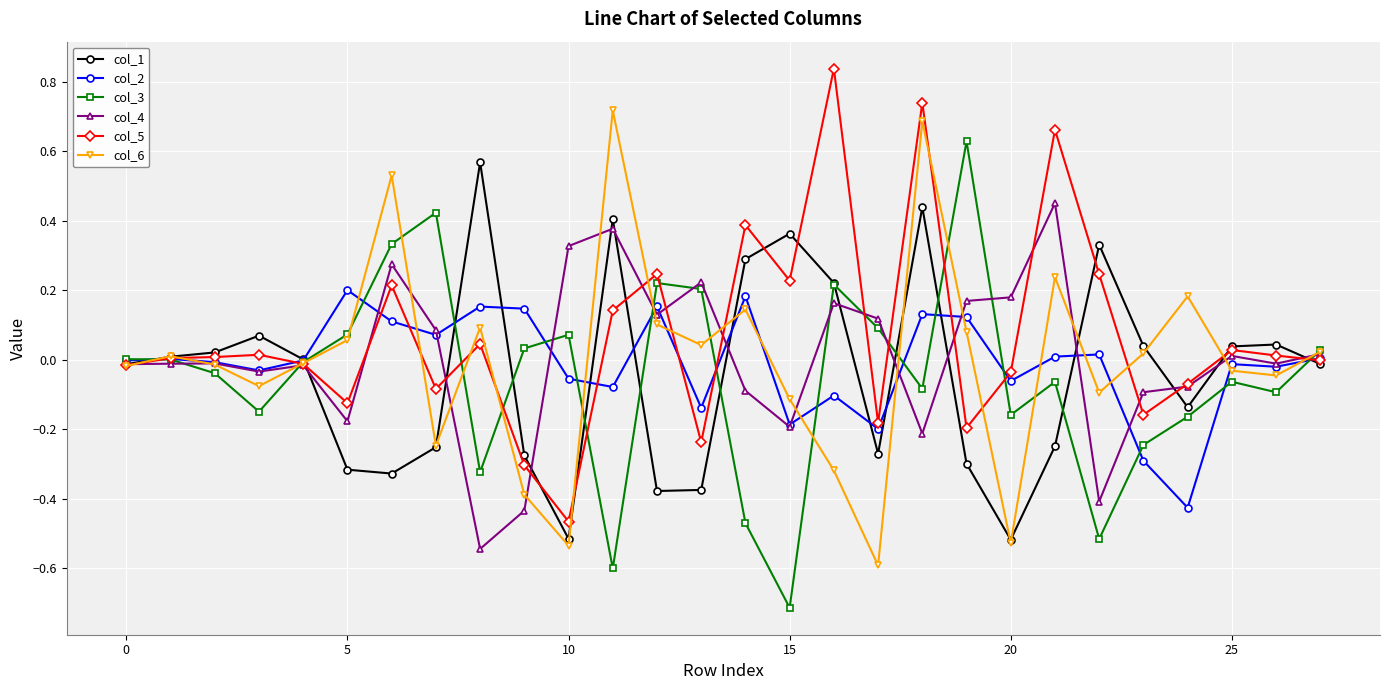

True or false: col_6 has more than 1 interior local peaks.

True